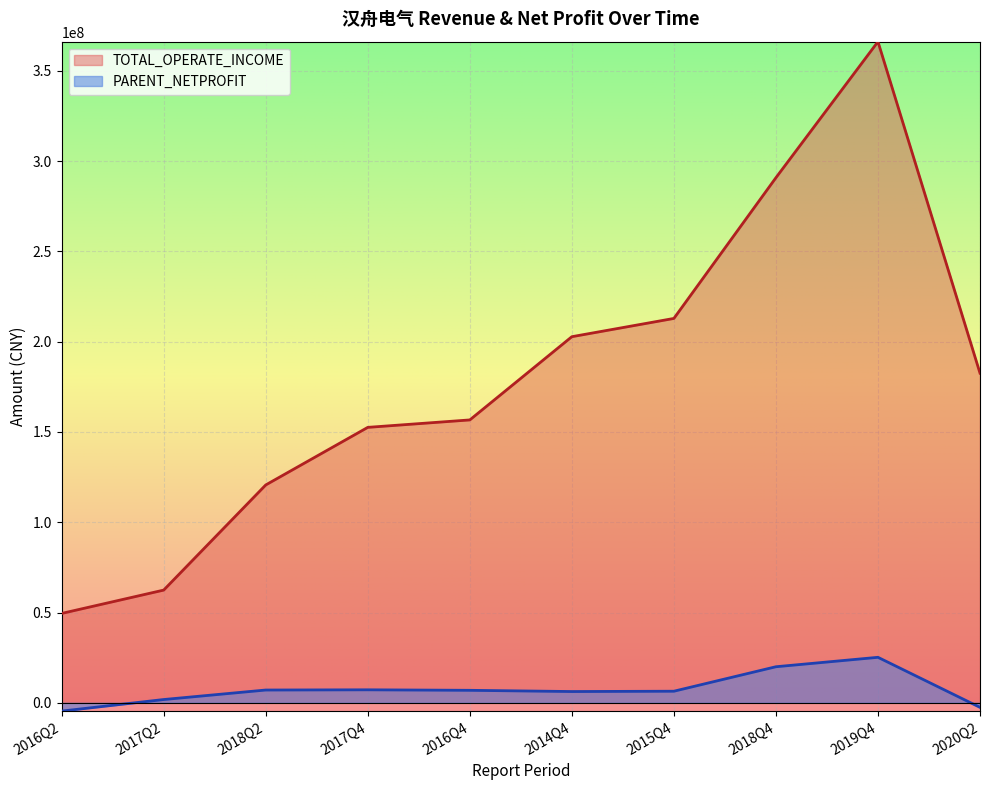

List the labels in order of PARENT_NETPROFIT value, largest first.

2019Q4, 2018Q4, 2017Q4, 2018Q2, 2016Q4, 2015Q4, 2014Q4, 2017Q2, 2020Q2, 2016Q2